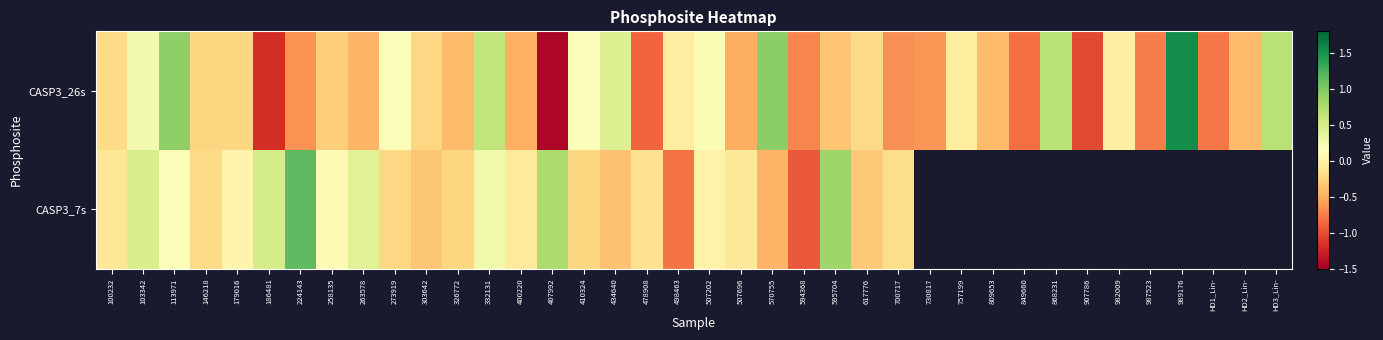

Which series has the largest total across all categories?

CASP3_26s